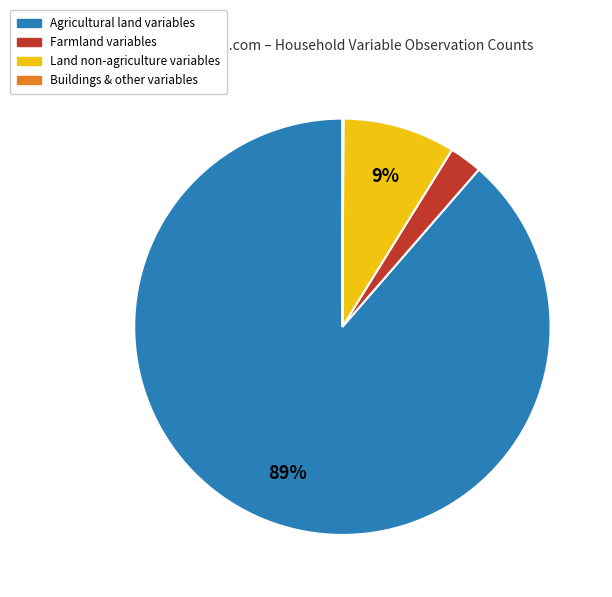

To the nearest percent, what portion does Land non-agriculture variables represent?

9%